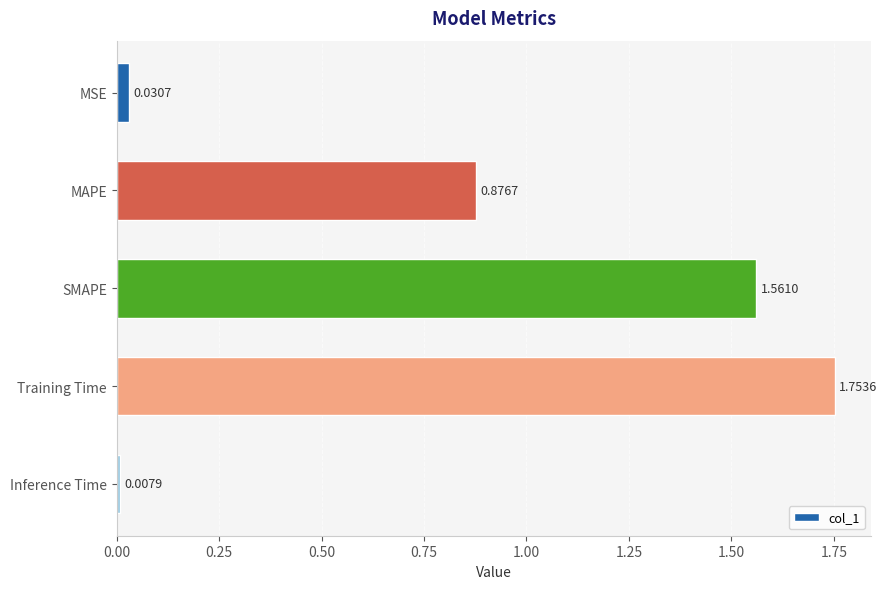

At which category does the chart reach its minimum across all series?

Inference Time